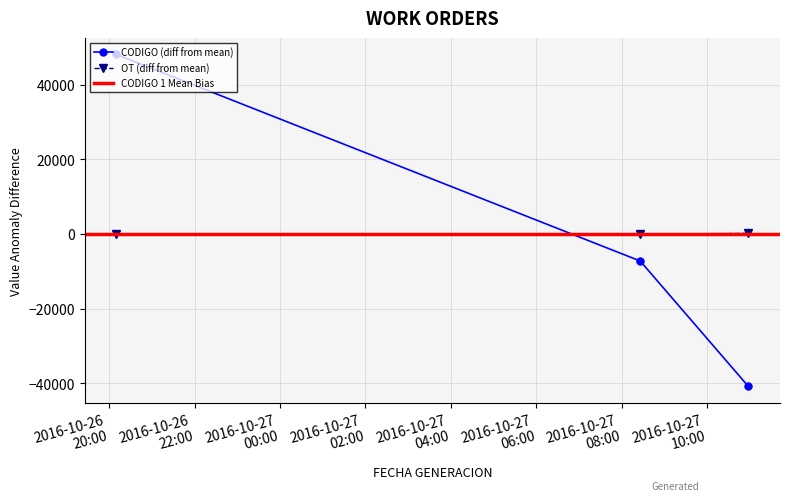

Which series contains the lowest Y value?

CODIGO